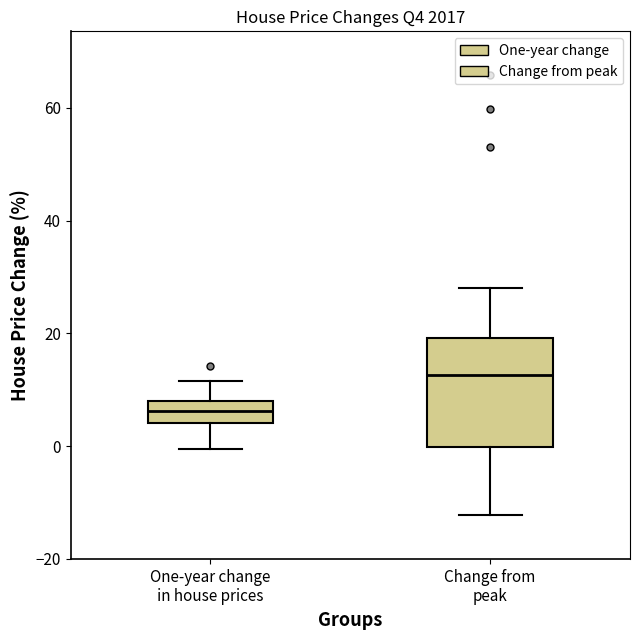

Reading left to right, read every box against the y-axis: the position of its median line, the range the box covers, and the ends of its whiskers. The values are not printed on the chart, so give them approximately, as read against the axis.

One-year change in house prices: median 6, box 4 to 8, whiskers 0 to 12
Change from peak: median 12, box 0 to 20, whiskers -12 to 28